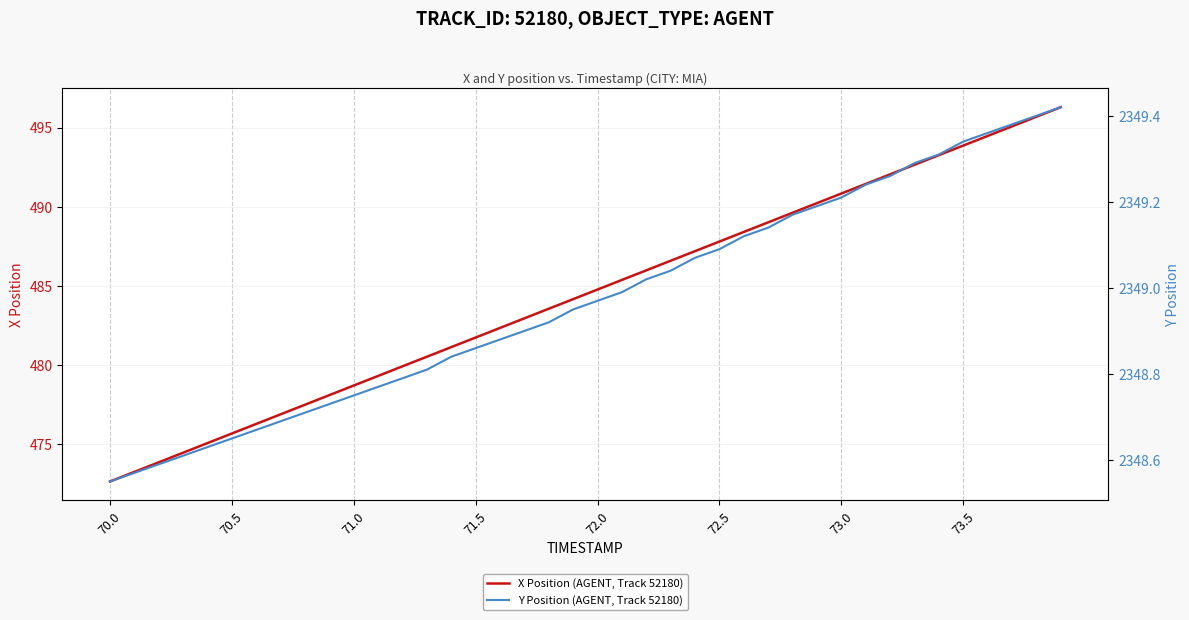

Rank the series by their maximum value, from lowest to highest.

X Position (AGENT, Track 52180), Y Position (AGENT, Track 52180)